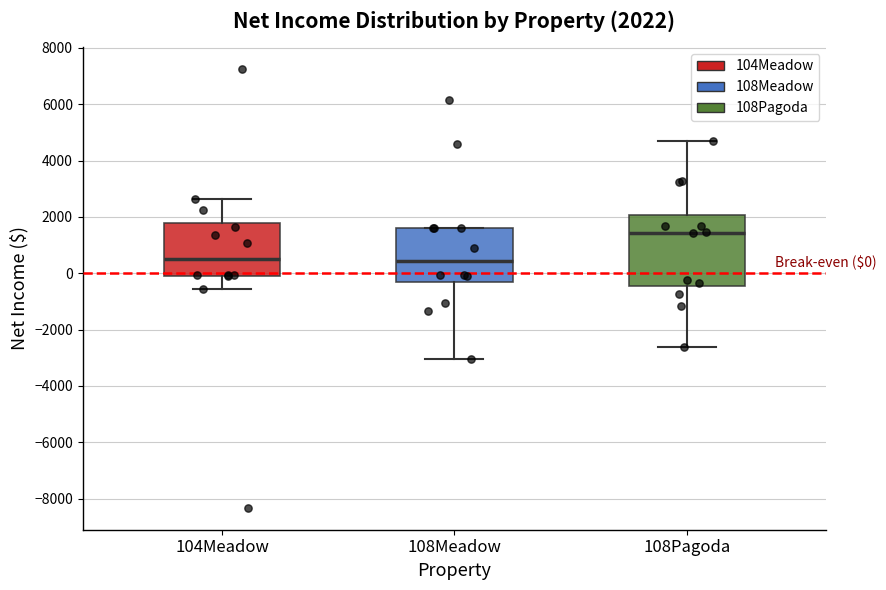

Comparing the boxes themselves (not the whiskers), which one is the tallest?

108Pagoda